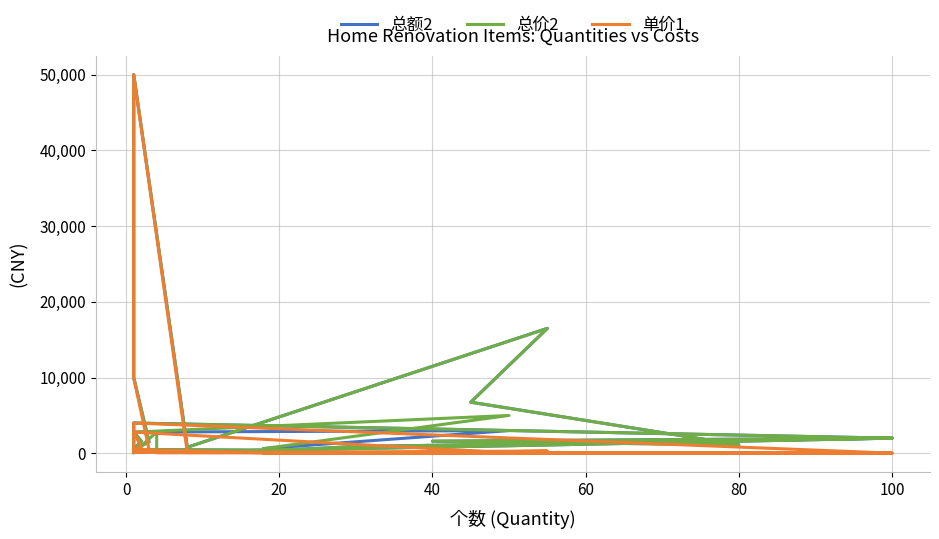

What are all the series names shown in the legend?

总额2, 总价2, 单价1